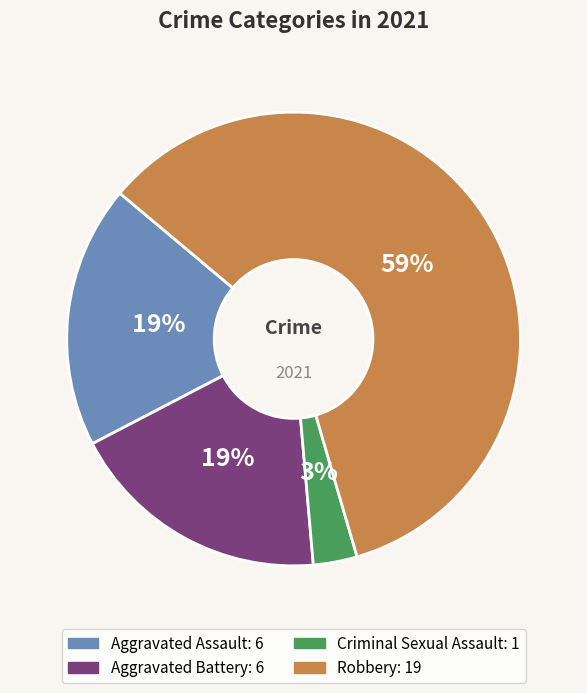

To the nearest percent, what is the average slice percentage?

25%